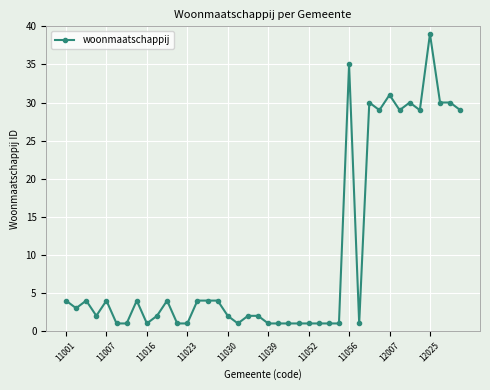

What is the value of the 20th point from the left?

2